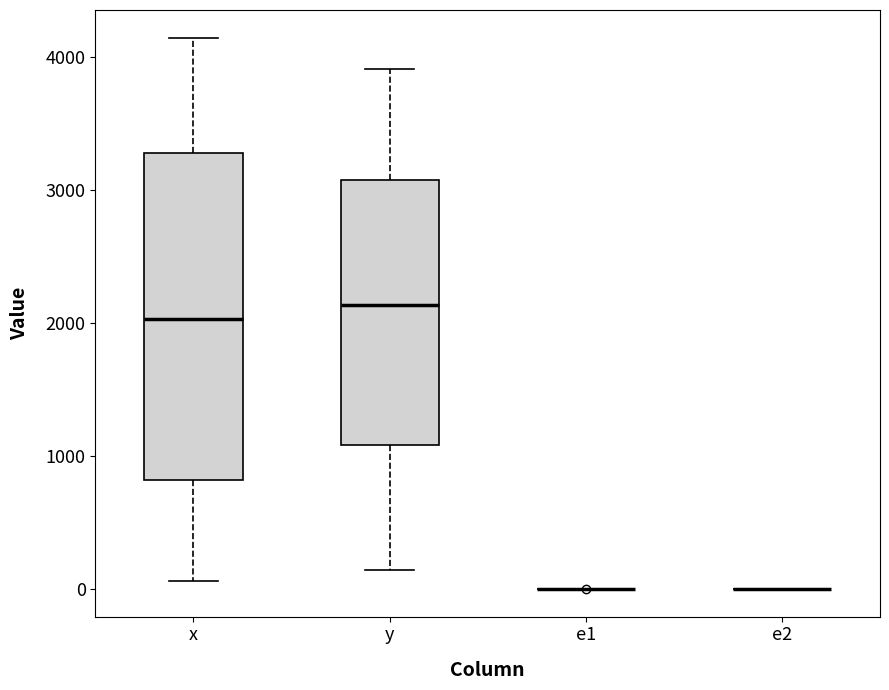

Comparing the boxes themselves (not the whiskers), which one is the tallest?

x